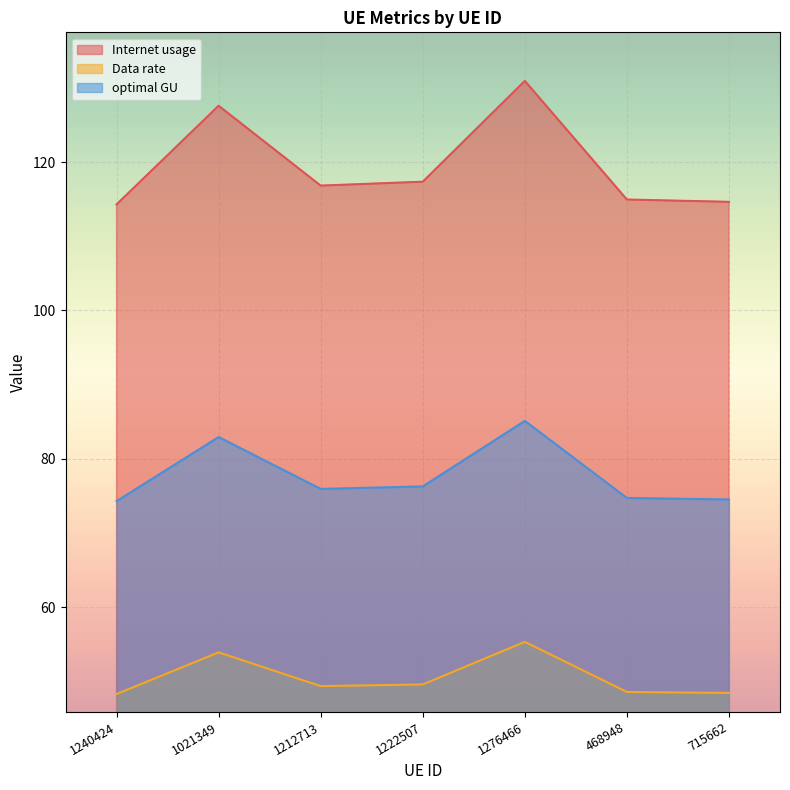

What is the difference between the maximum and minimum values in the Data rate series?

7.0